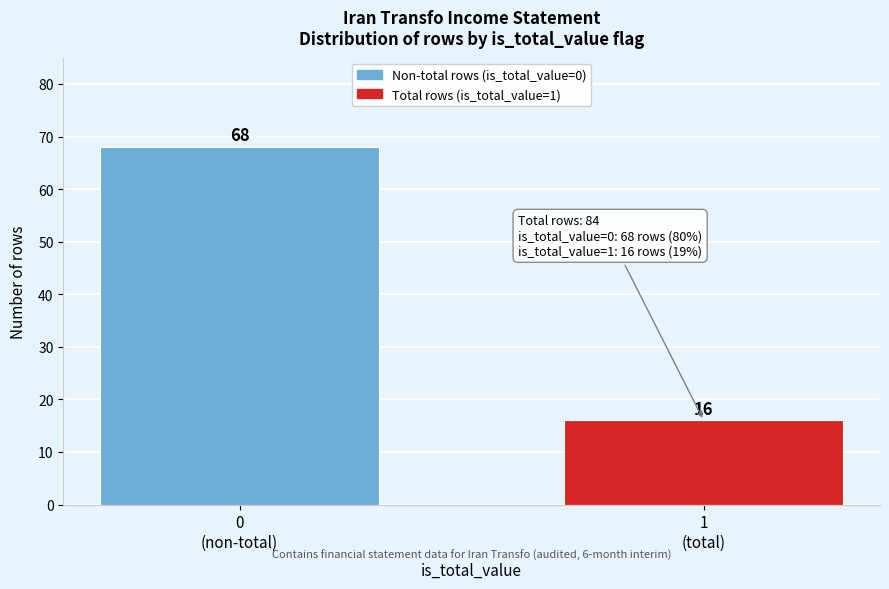

Reading left to right, list all the values displayed in this chart.

68	16